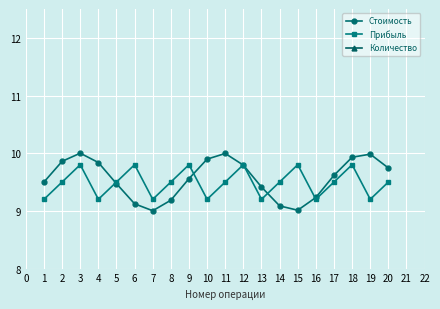

What is the lowest value of the Стоимость series?

9.0